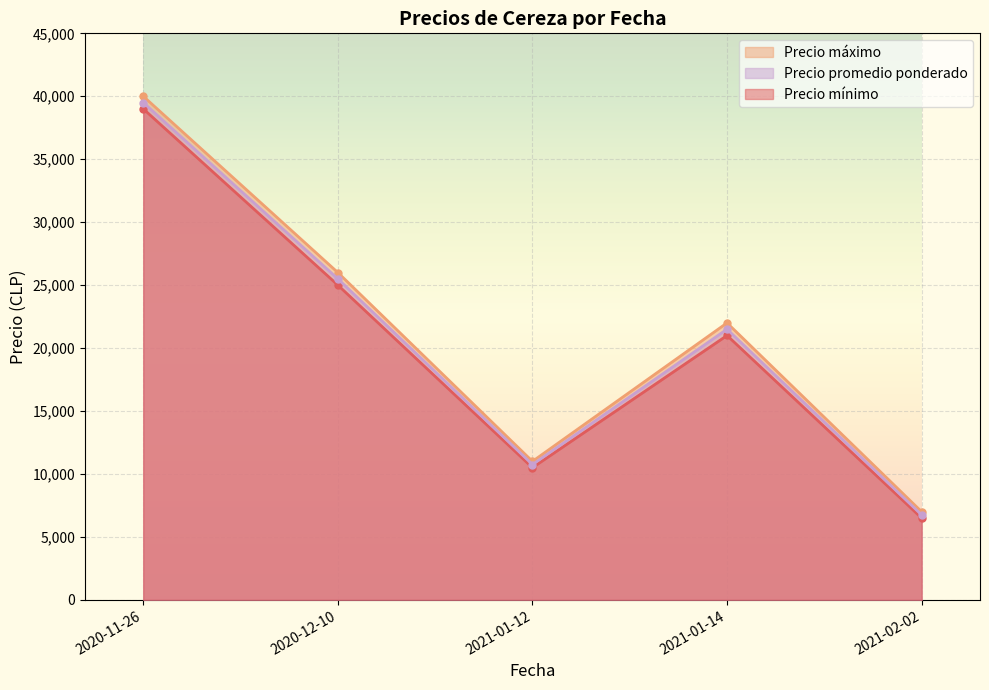

How many values in the Precio mínimo series are below 21000?

2